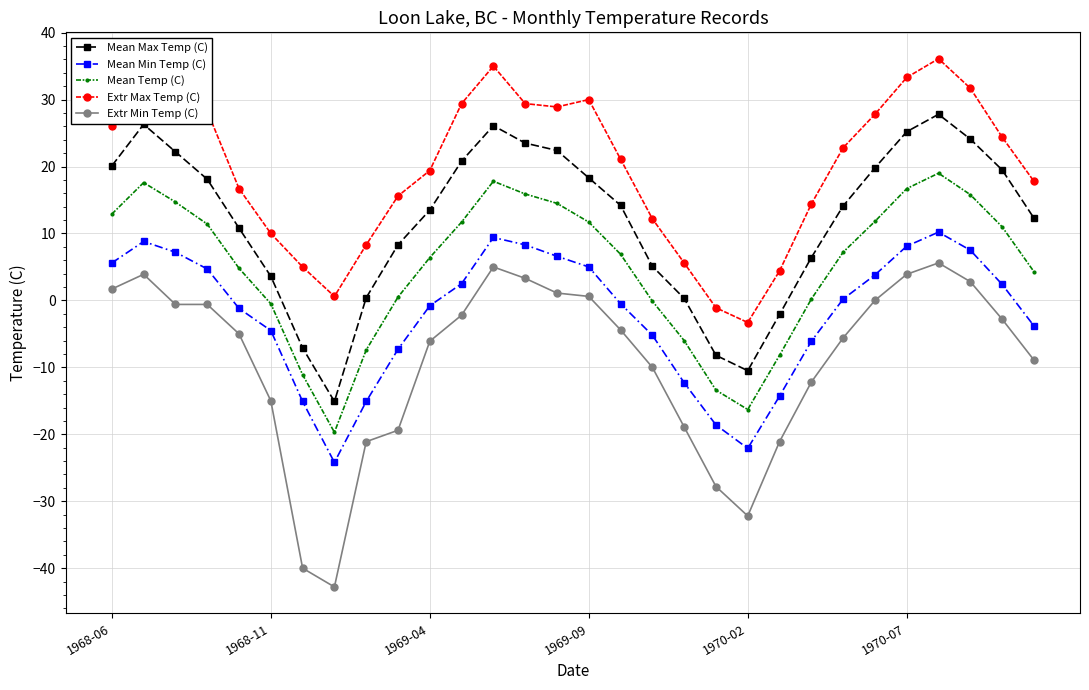

What is the greatest value displayed?

36.1